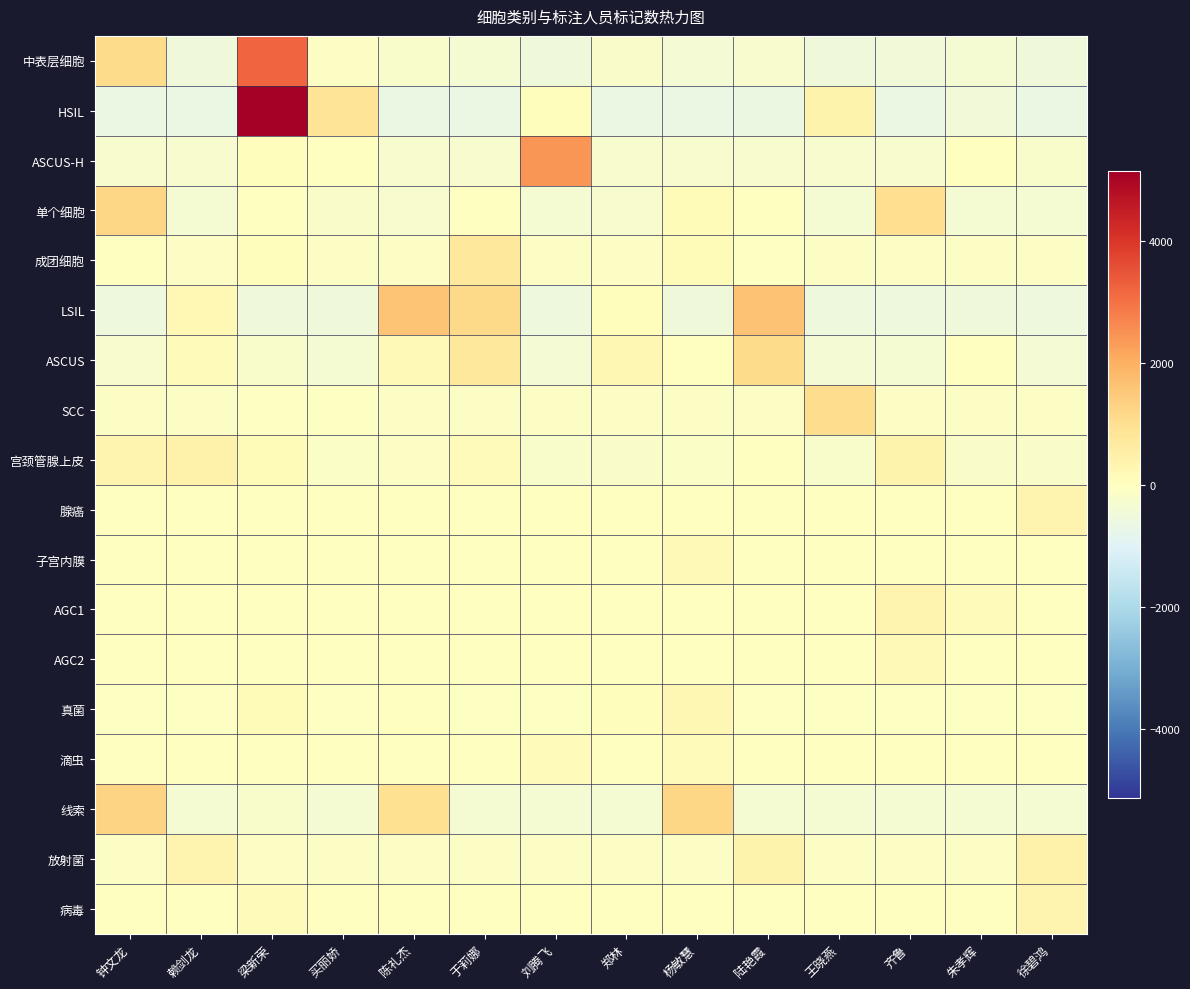

List the series in order of their peak value, highest first.

HSIL, 中表层细胞, ASCUS-H, LSIL, 线索, 单个细胞, ASCUS, SCC, 成团细胞, 放射菌, 宫颈管腺上皮, 腺癌, 病毒, AGC1, 真菌, AGC2, 子宫内膜, 滴虫